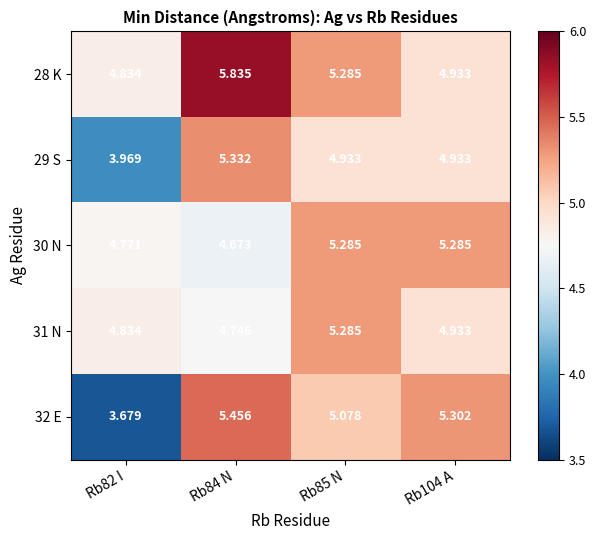

At which category does the chart reach its peak across all series?

Rb84 N